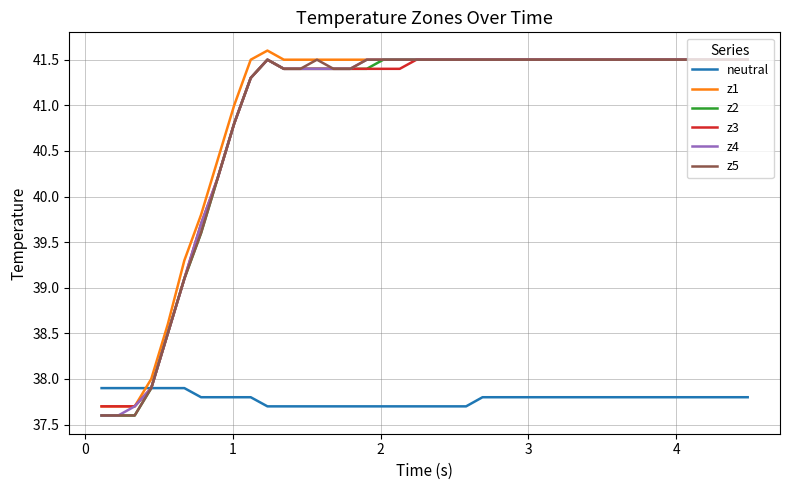

How many intersections are there between neutral and z1?

1